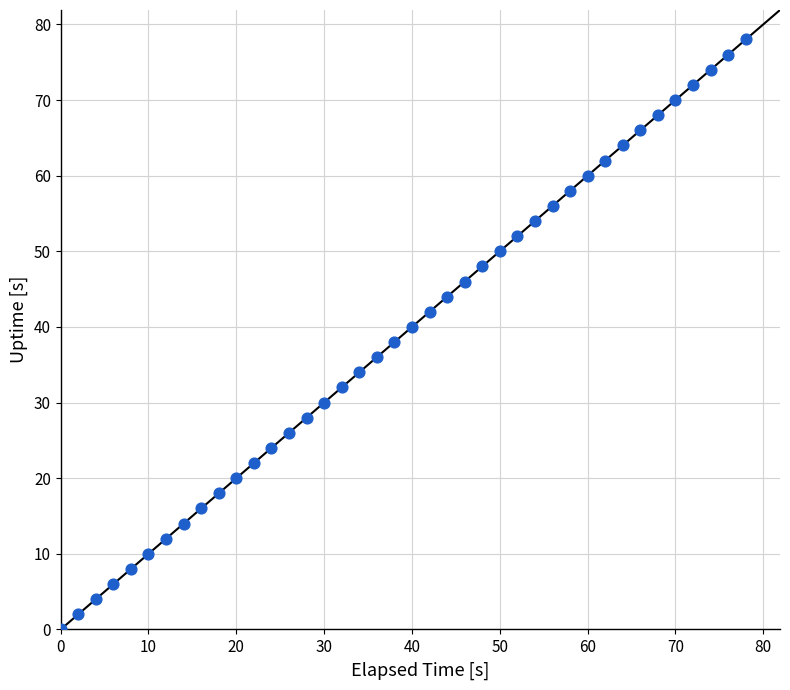

What is the range of Y values (max minus min)?

78